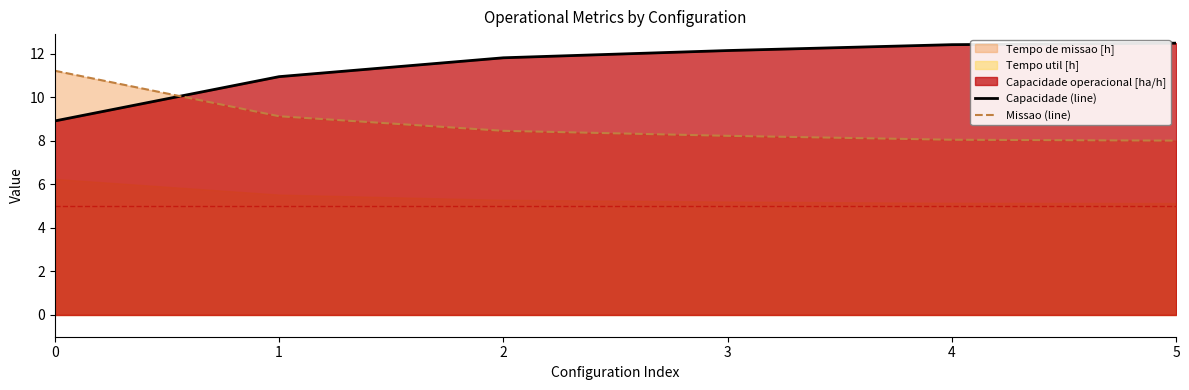

How many intersections are there between Capacidade (line) and Missao (line)?

1